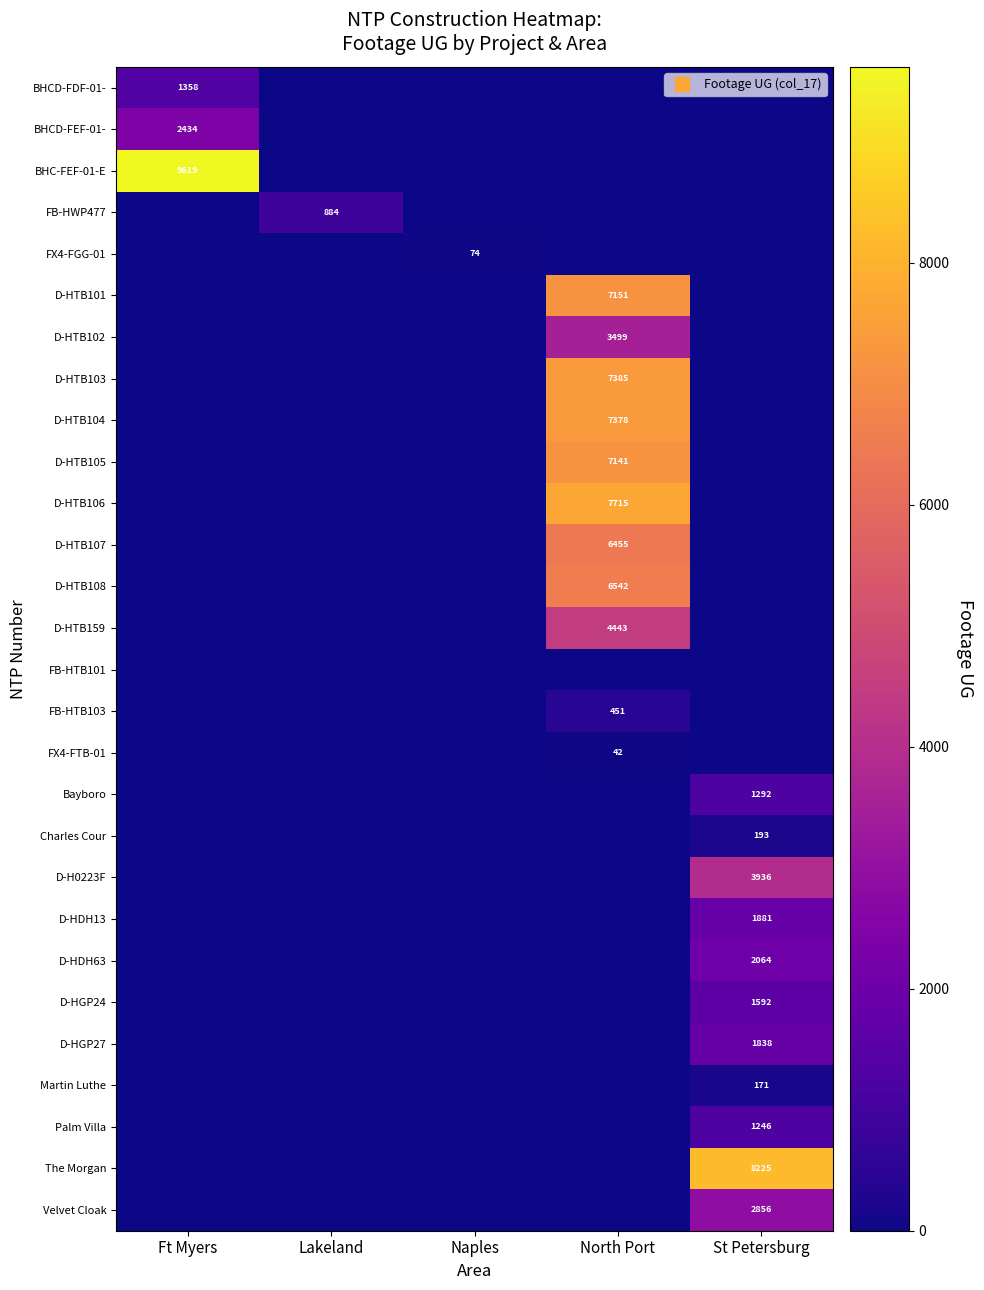

Is it true that BHCD-FDF-01- equals 0 at Naples?

True